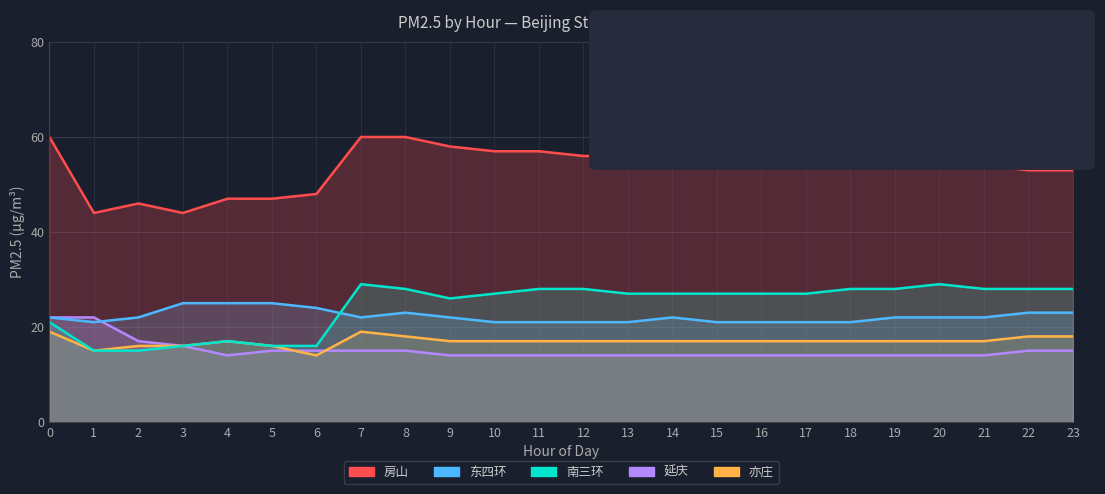

What is the total value across all series at 8?

144